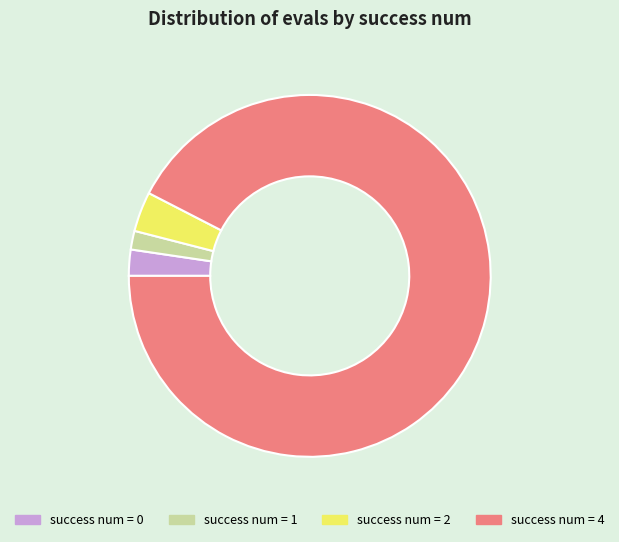

What is the ratio of the value at success num = 1 to the value at success num = 2?

0.5